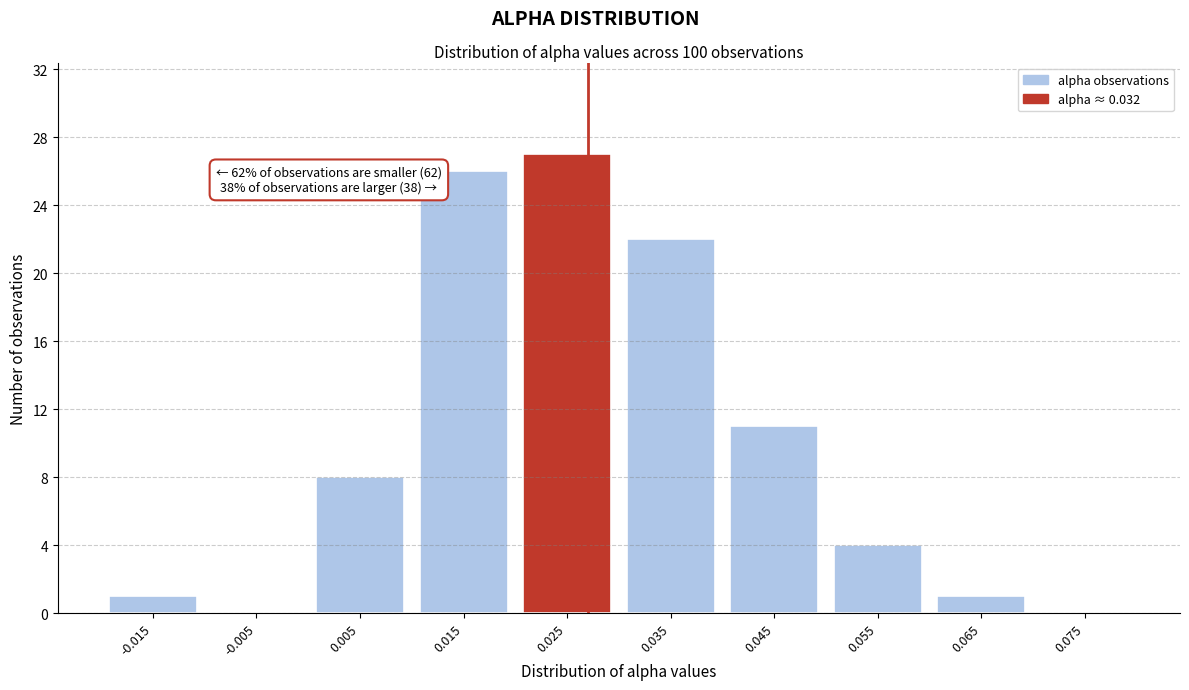

Reading left to right, what are all the values shown in this chart?

-0.015=1	-0.005=0	0.005=8	0.015=26	0.025=27	0.035=22	0.045=11	0.055=4	0.065=1	0.075=0